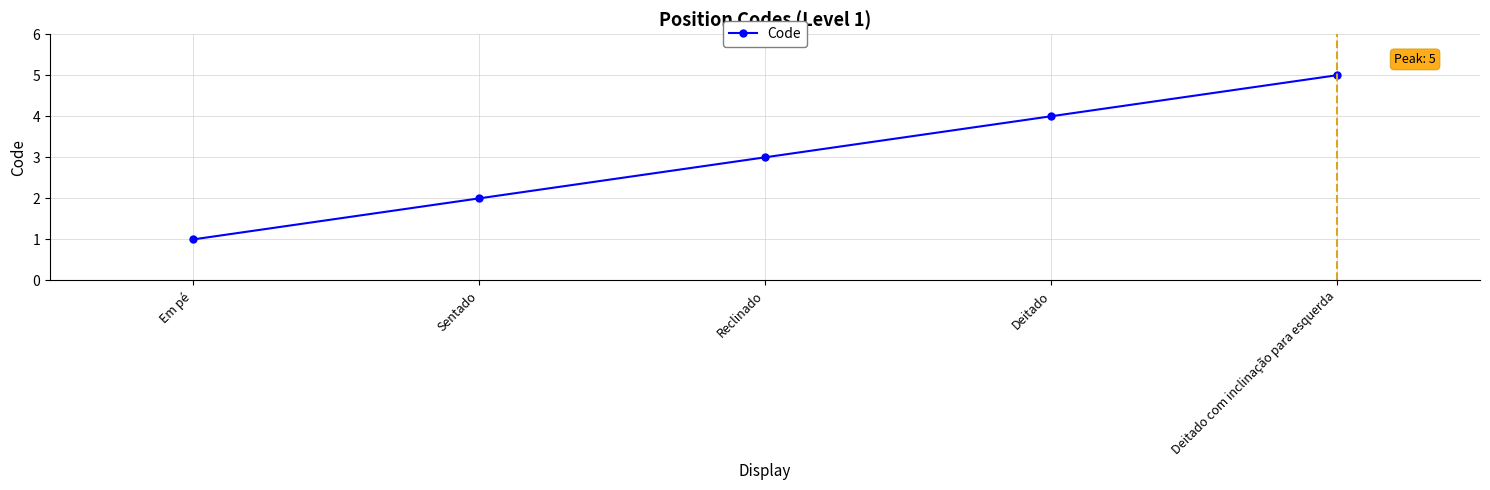

Does the chart display data point markers on the line(s)?

Yes